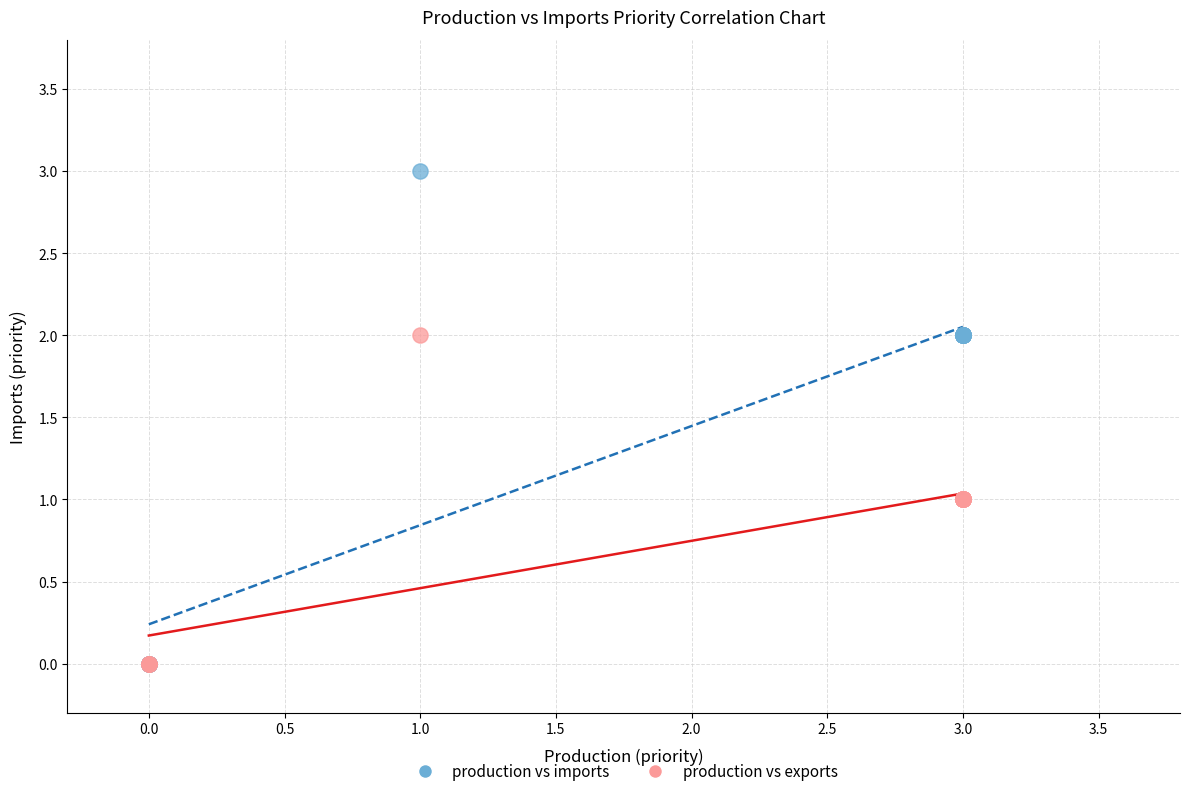

What are all the series names shown in the legend?

production vs imports, production vs exports